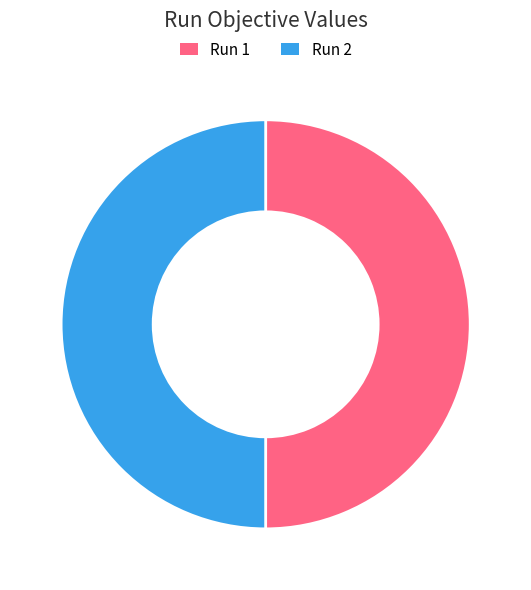

True or false: Run 2 accounts for 37% of the total.

False